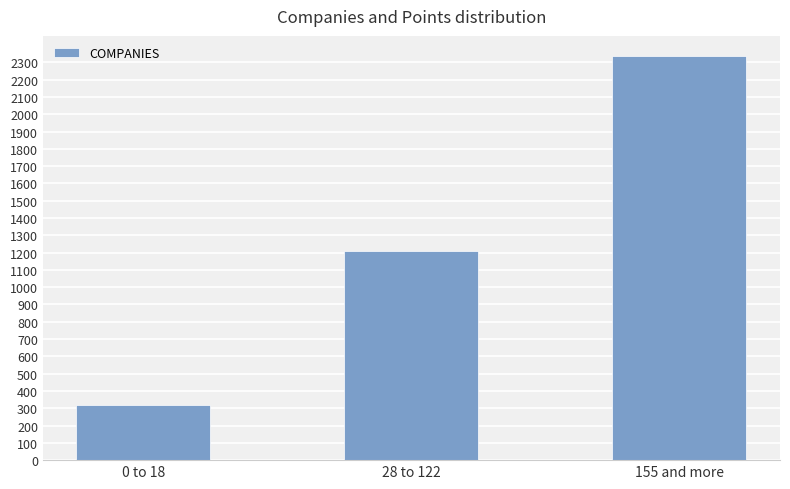

How many data points are less than 1211?

1